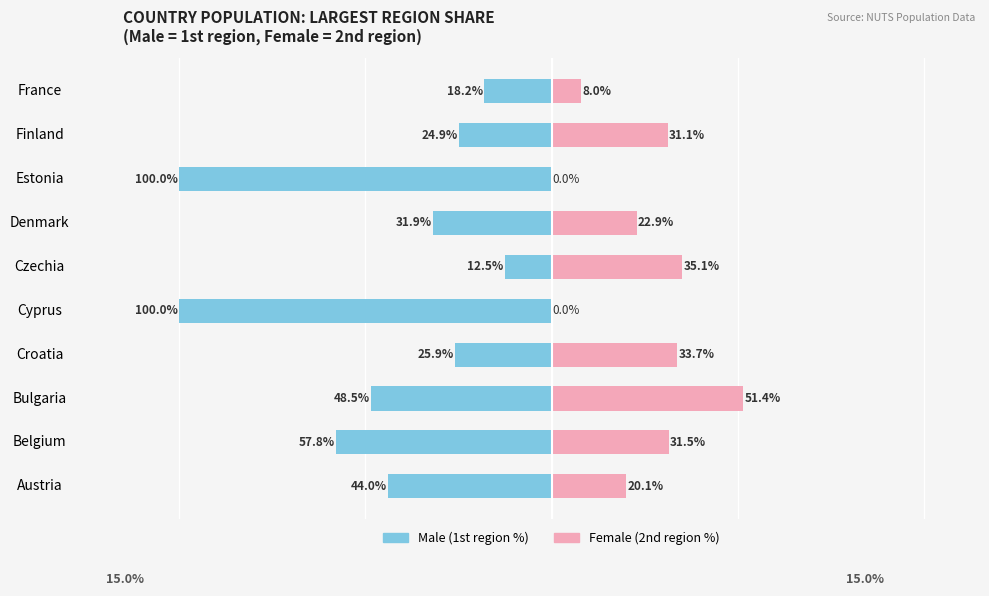

What is the value of the Female bar at the 1st from the left?

20.1